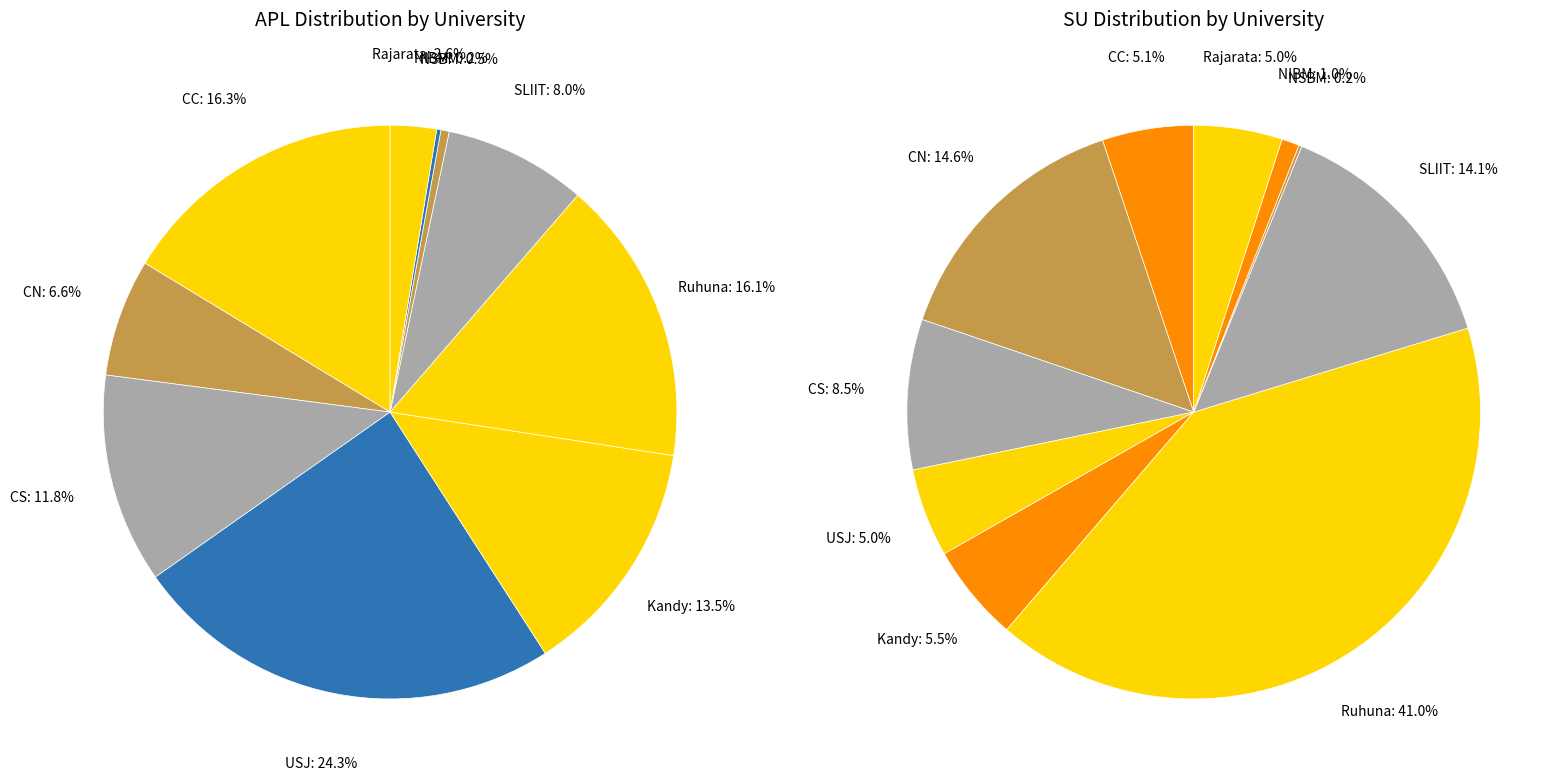

Is it true that 8 is 11% of the pie?

False